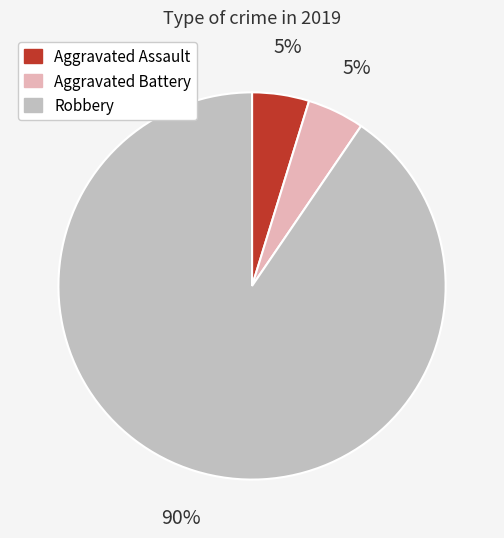

Do Aggravated Battery and Aggravated Assault together represent more than half of the pie?

No